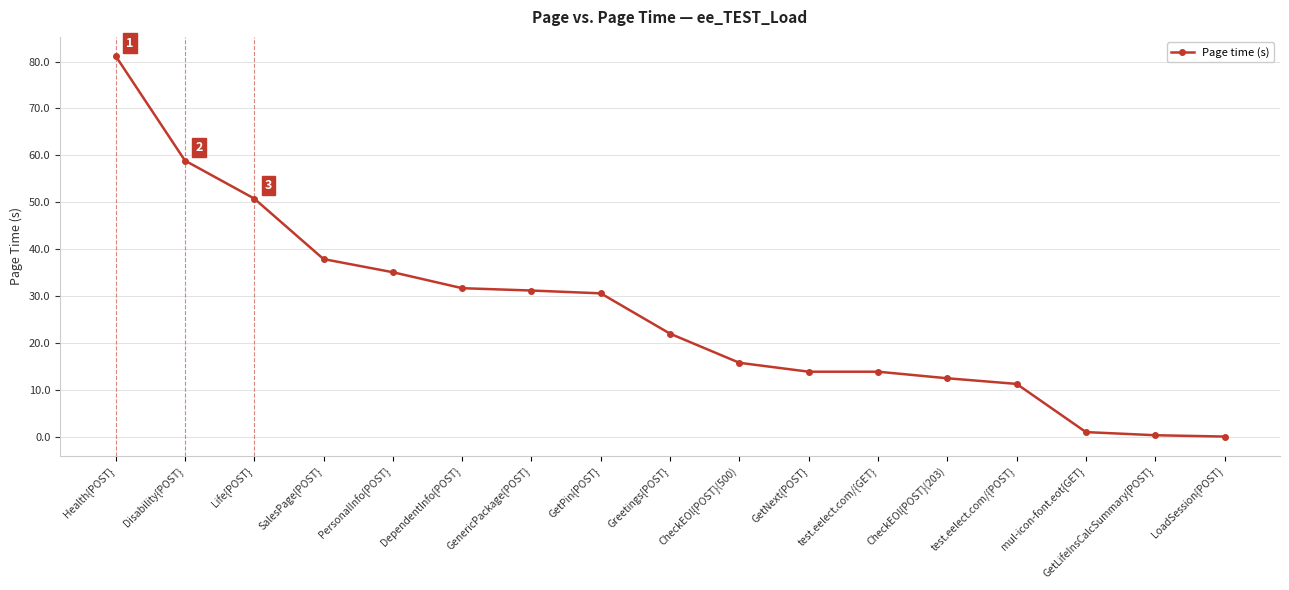

True or false: the data shows 13.9 at test.eelect.com/{GET}.

True